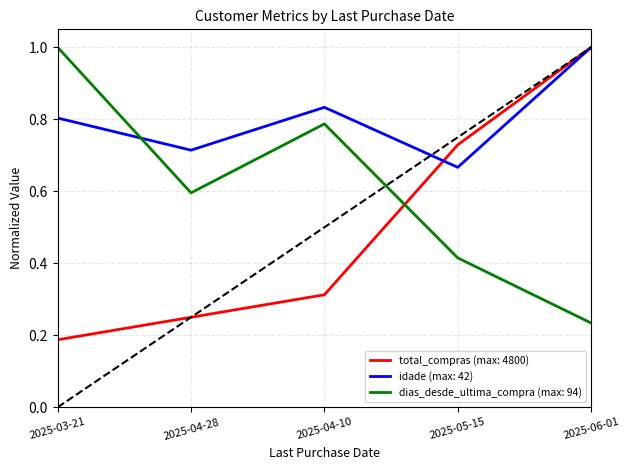

What position from the left is 2025-06-01?

5